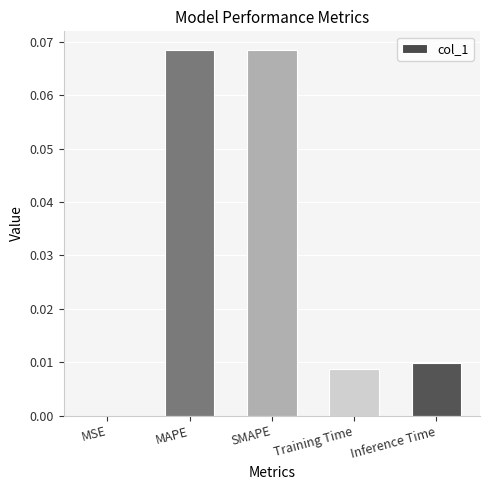

Are the bars horizontal?

No